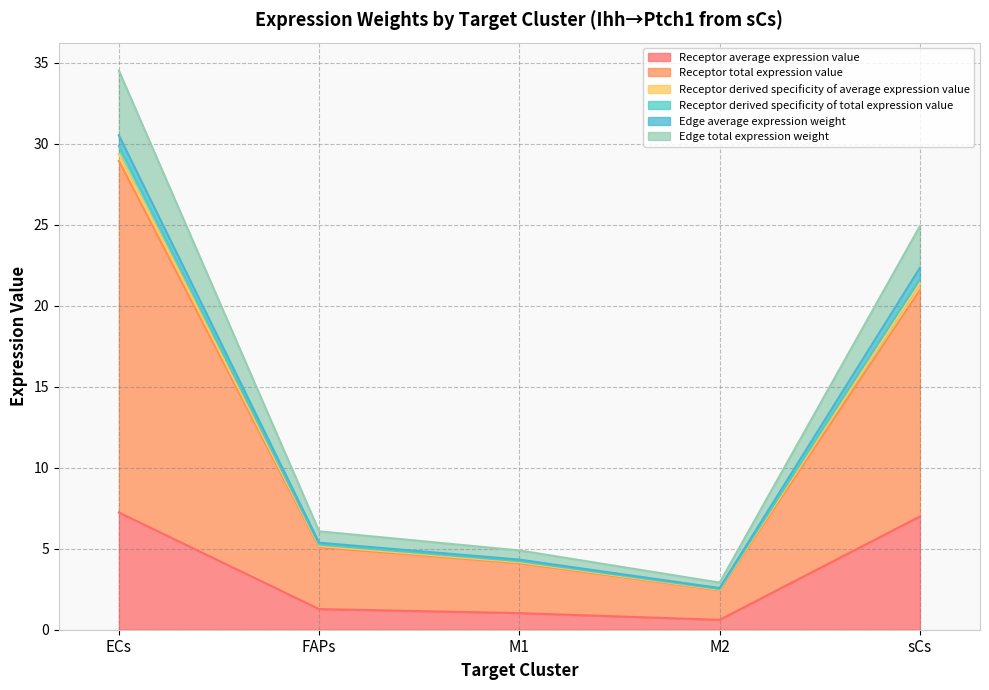

What is the difference between the maximum and minimum values in the Receptor average expression value series?

6.6